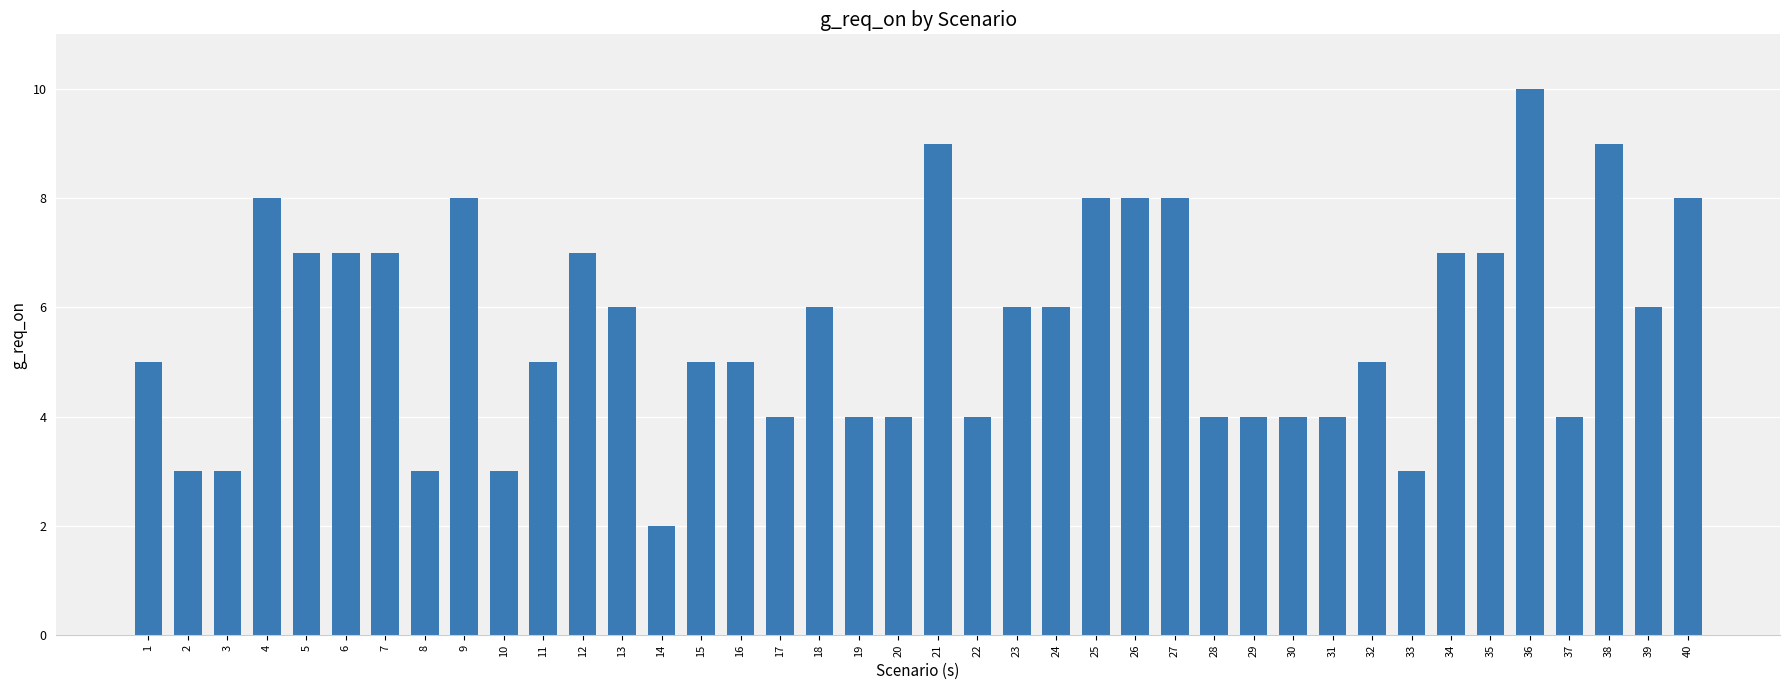

What is the change in value from 5 to 28?

-3